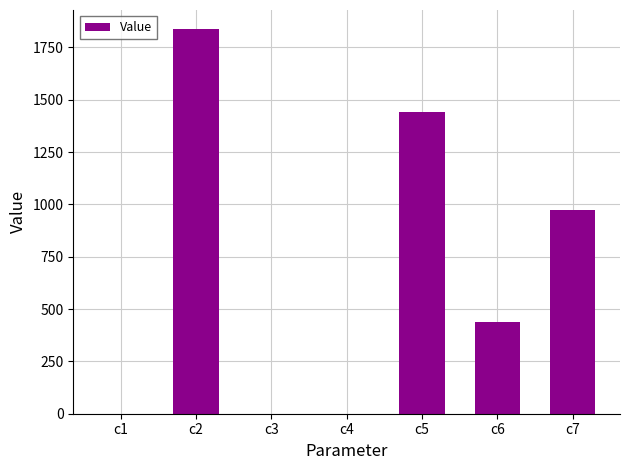

What is the approximate value at c7?

971.3